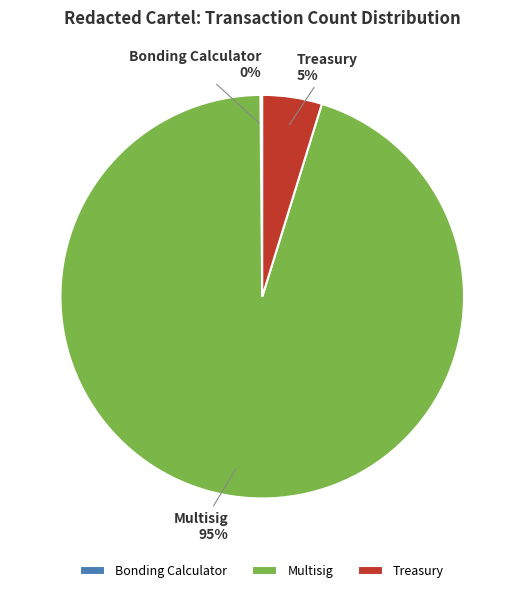

To the nearest percent, what is the difference between the largest and smallest slice percentages?

95%